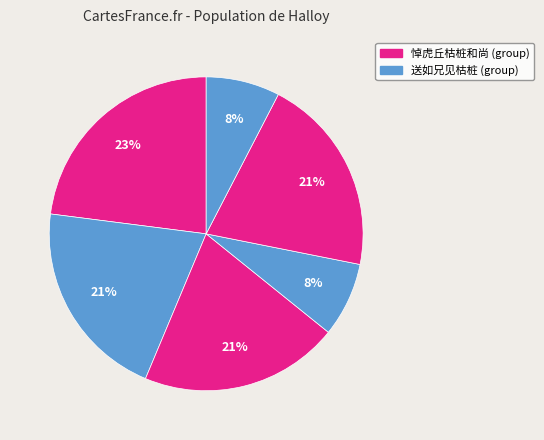

How many segments does this pie chart have?

6